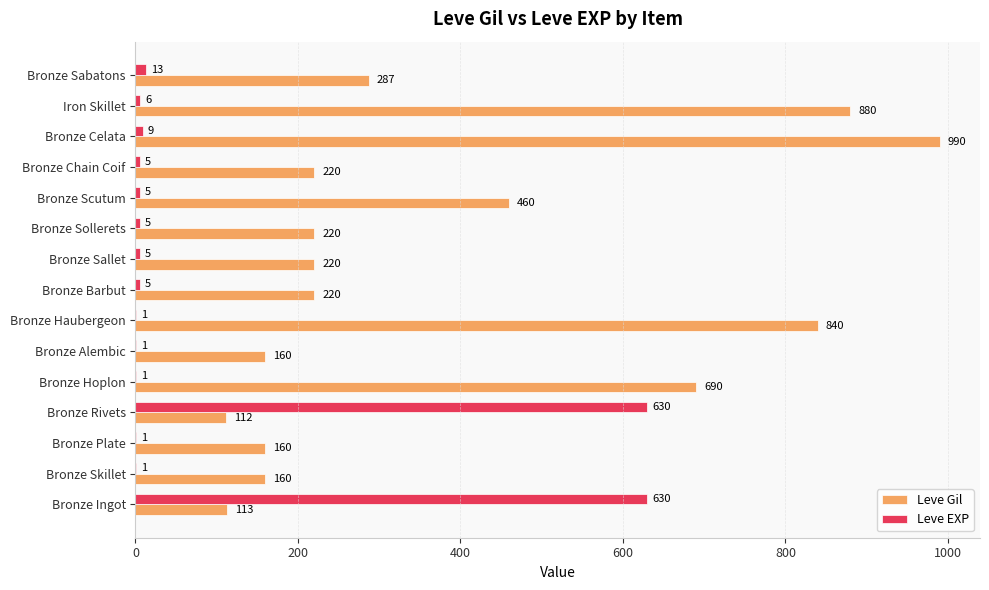

What is the total value across all series at Bronze Sollerets?

225